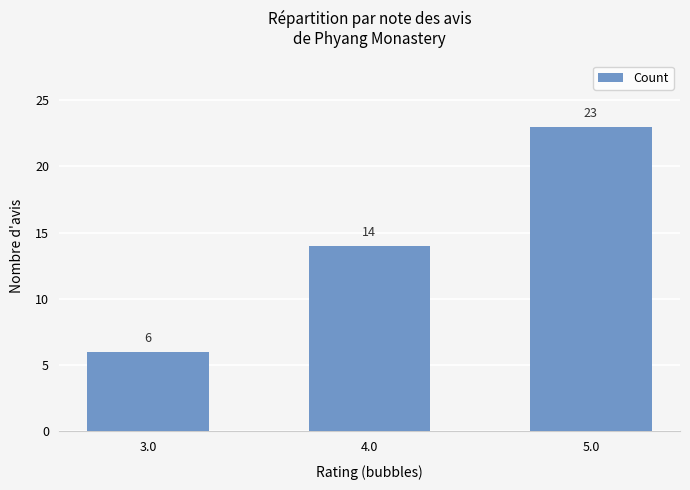

How many values are between 6 and 23?

3